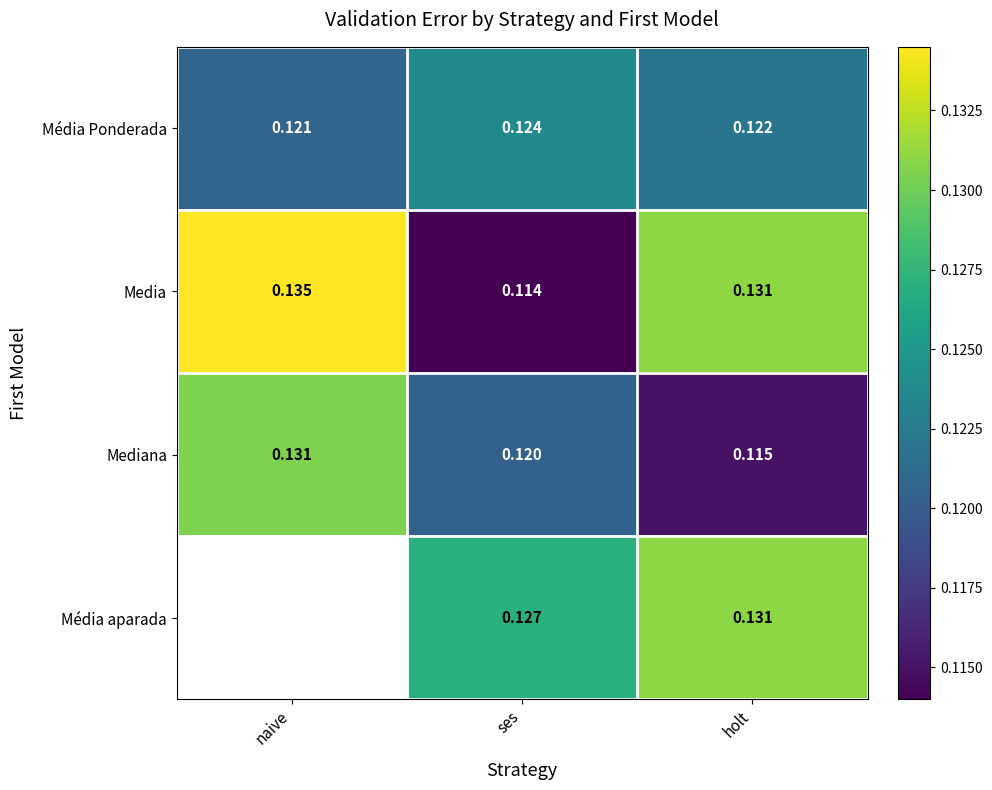

Rank the categories by Media value from highest to lowest.

naive, holt, ses